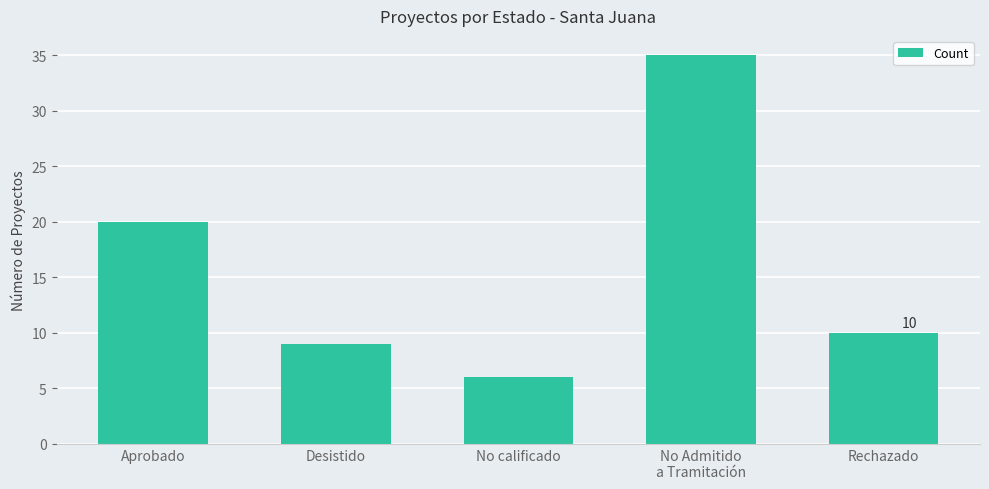

Reading left to right, transcribe all the data shown in this chart.

20	9	6	35	10